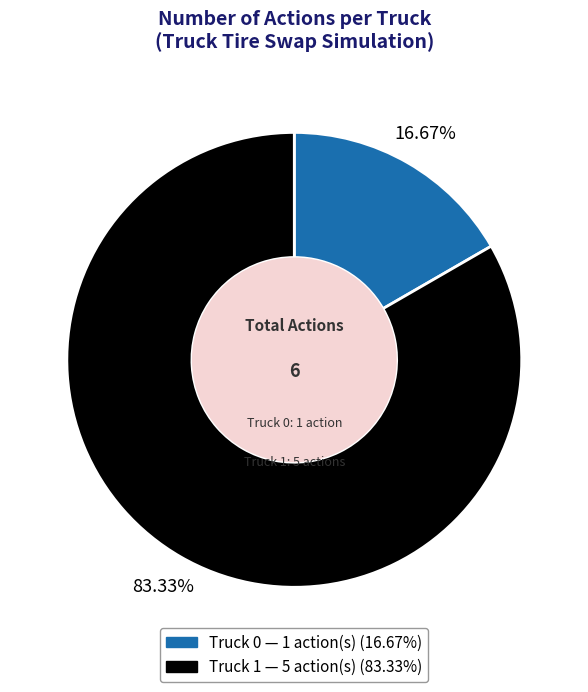

Rank the categories by value from lowest to highest.

Truck 0, Truck 1